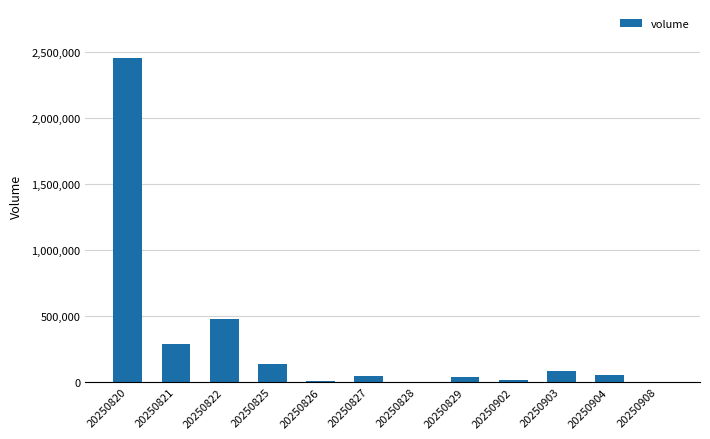

What is the maximum value shown in the chart?

2459604